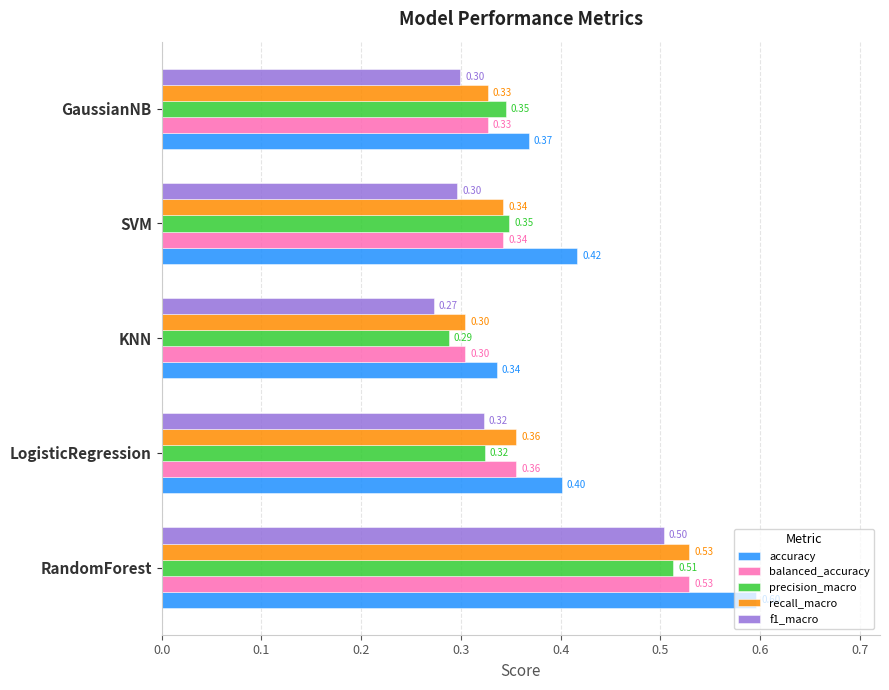

Where is recall_macro nearest to the value 0?

KNN